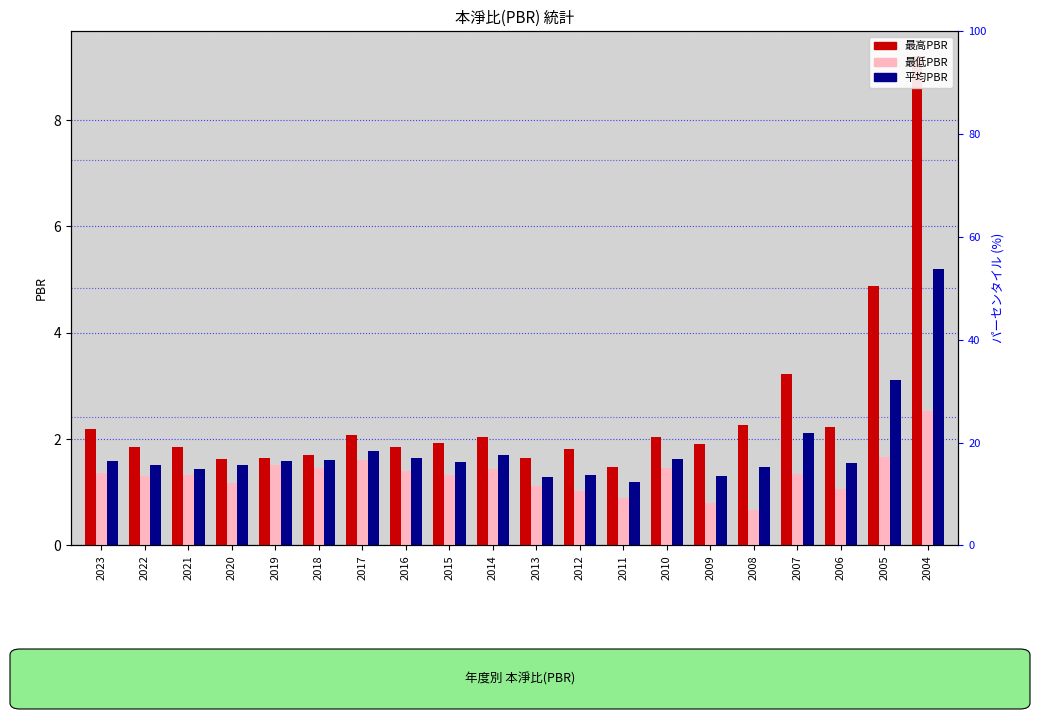

At which label is 最高PBR closest to 5?

2005